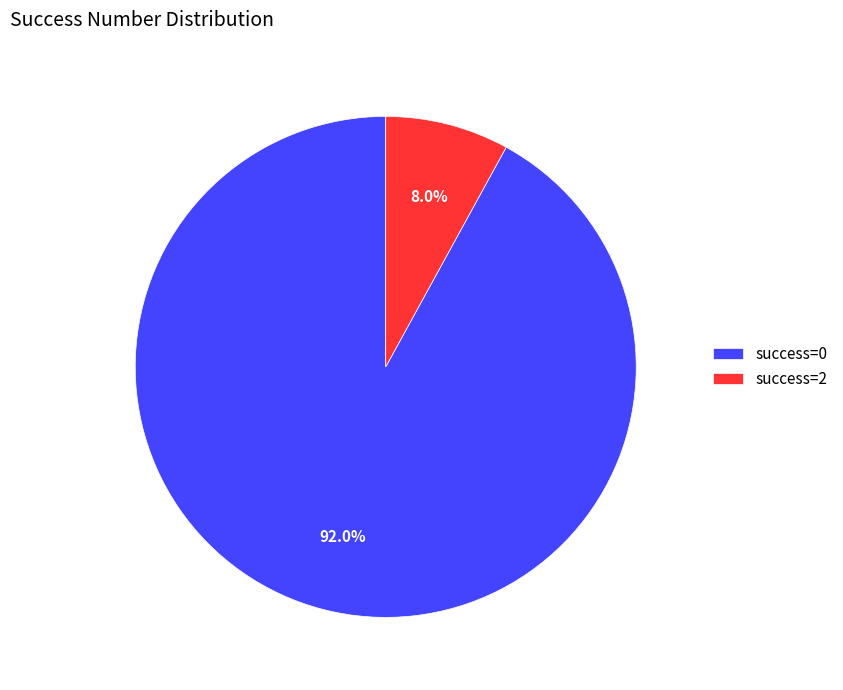

Count the number of slices in the pie.

2